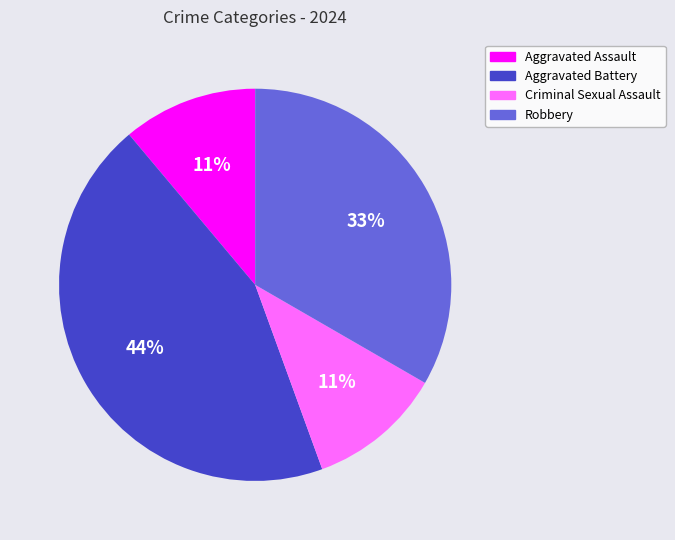

To the nearest percent, what portion does Aggravated Battery represent?

44%